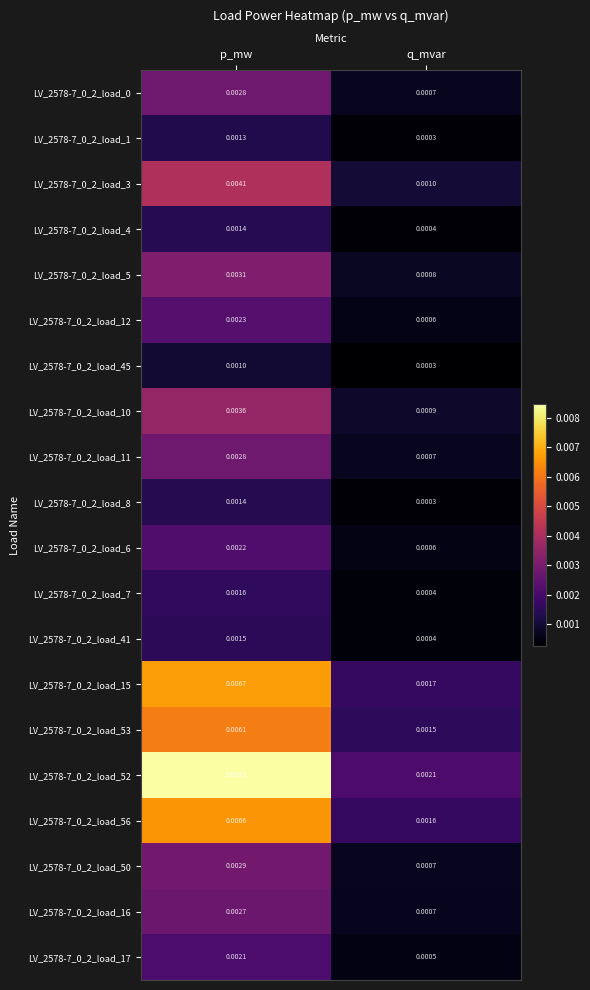

Which label corresponds to the smallest value in the chart?

q_mvar